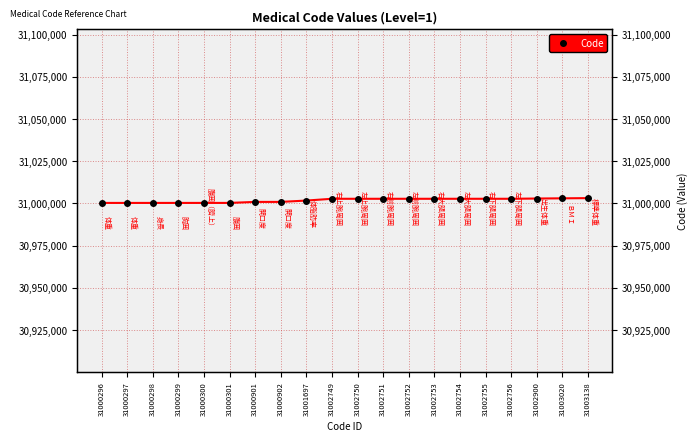

Rank the categories by value from highest to lowest.

31003138, 31003020, 31002900, 31002756, 31002755, 31002754, 31002753, 31002752, 31002751, 31002750, 31002749, 31001697, 31000902, 31000901, 31000301, 31000300, 31000299, 31000298, 31000297, 31000296